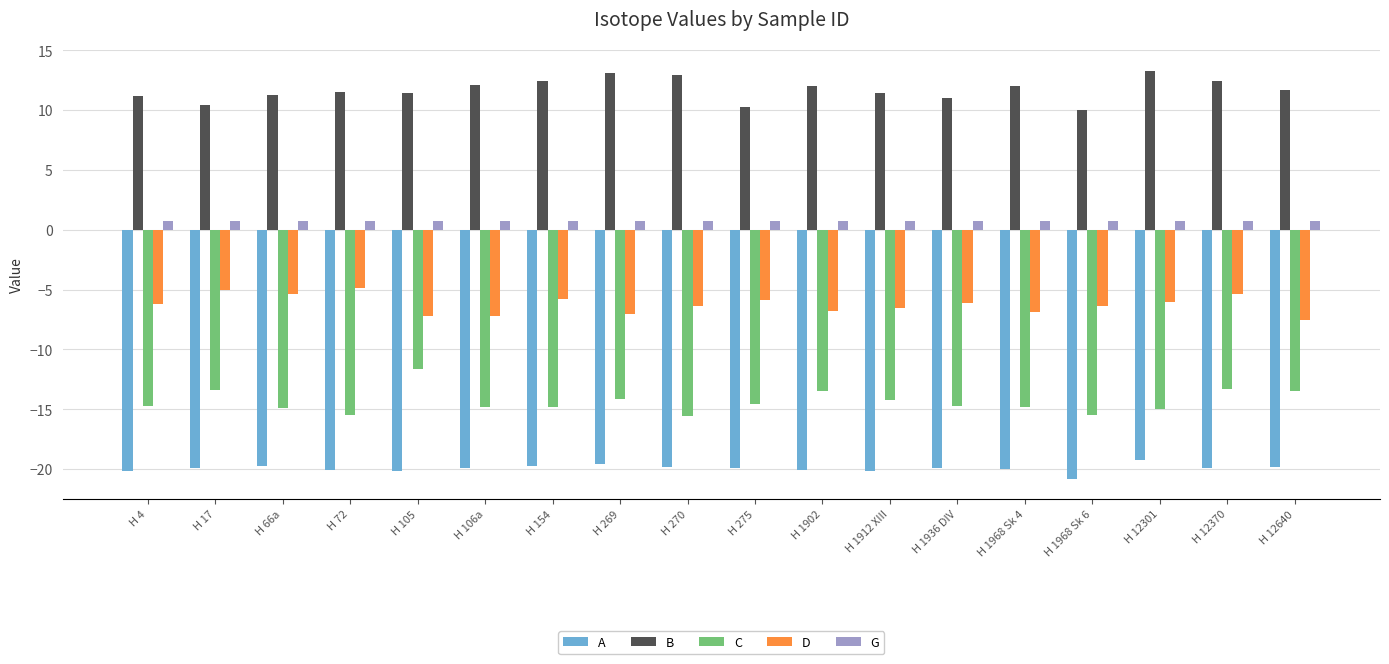

What is the average value of the A series?

-19.9